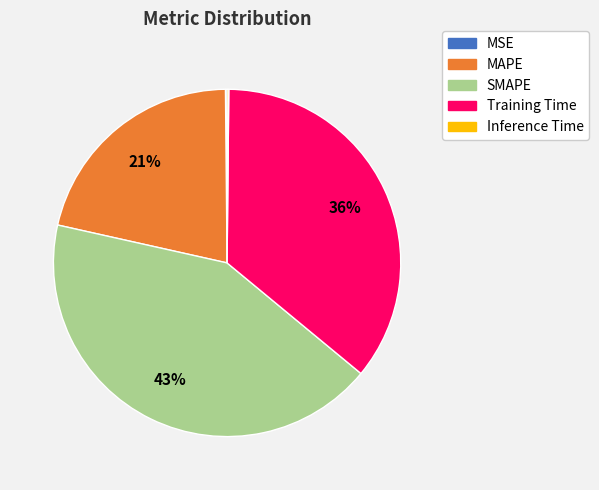

Which category has the biggest portion of the pie?

SMAPE